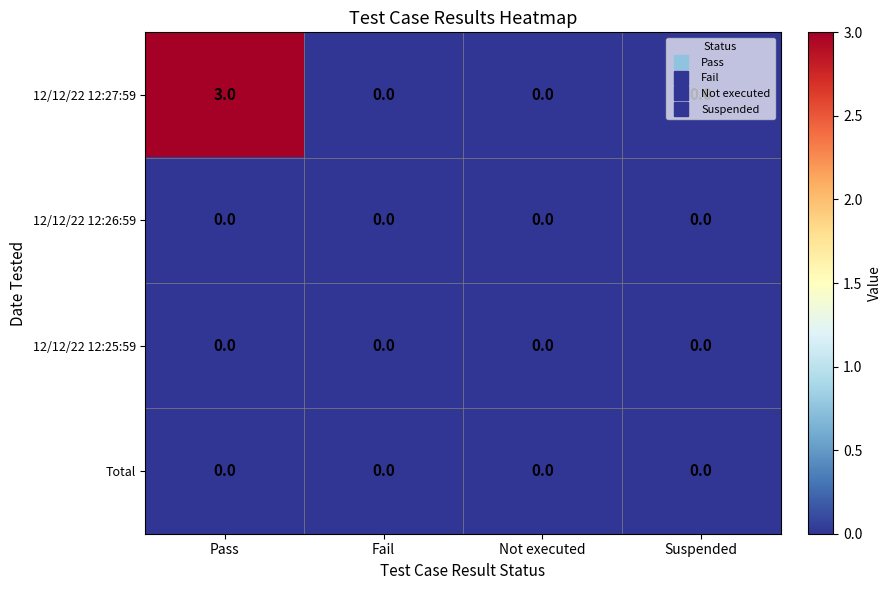

The 12/12/22 12:27:59 series shows 3 at Pass. True or false?

True